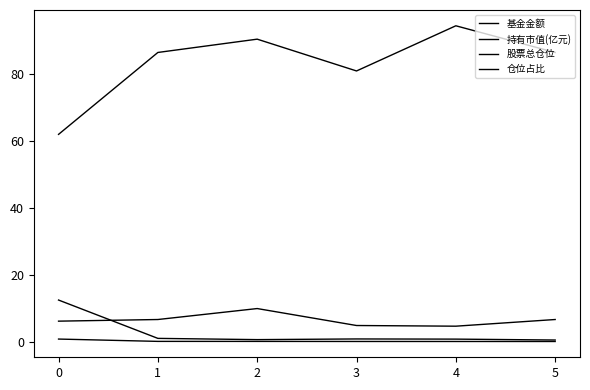

What is the difference between the maximum and minimum values in the 股票总仓位 series?

32.4